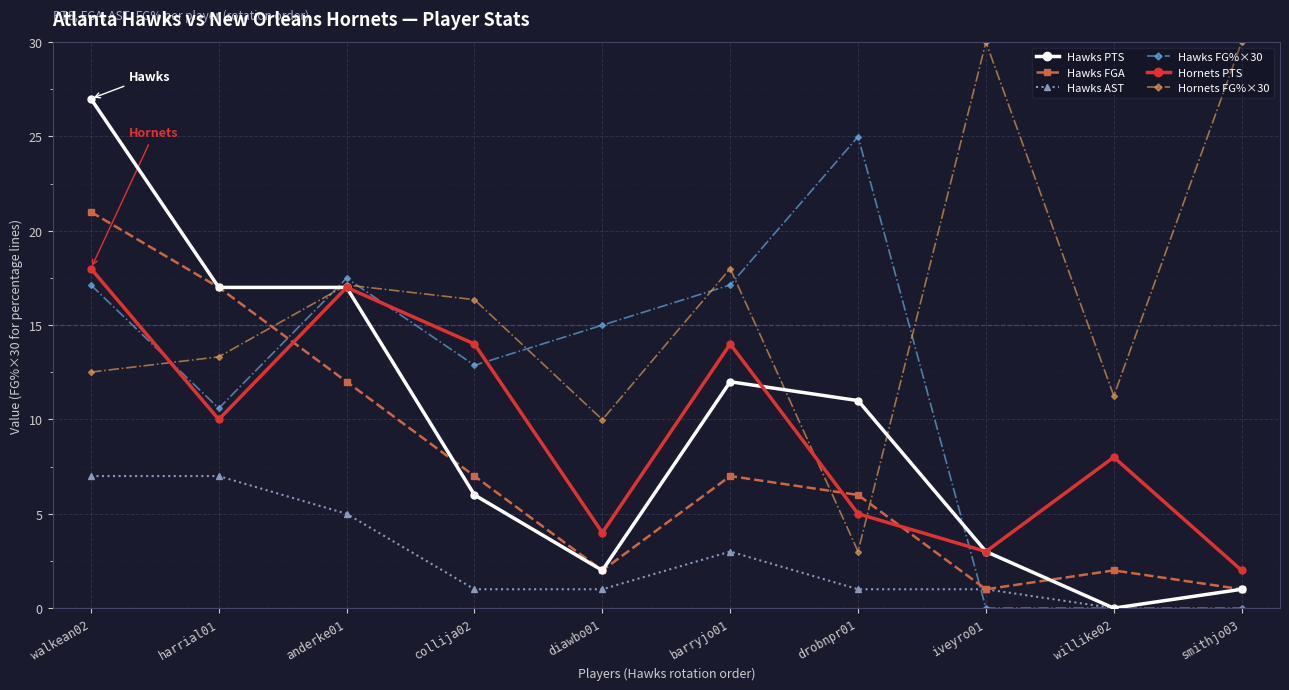

What is the total value across all series at harrial01?

74.9